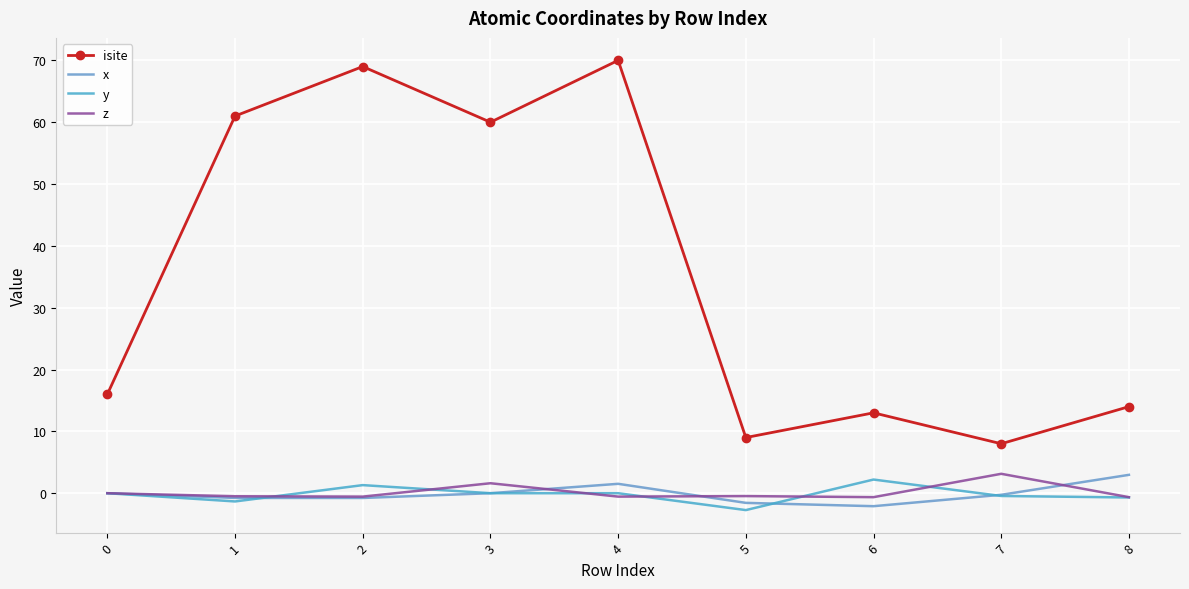

What is the difference between the isite values at 6 and 2?

56.0